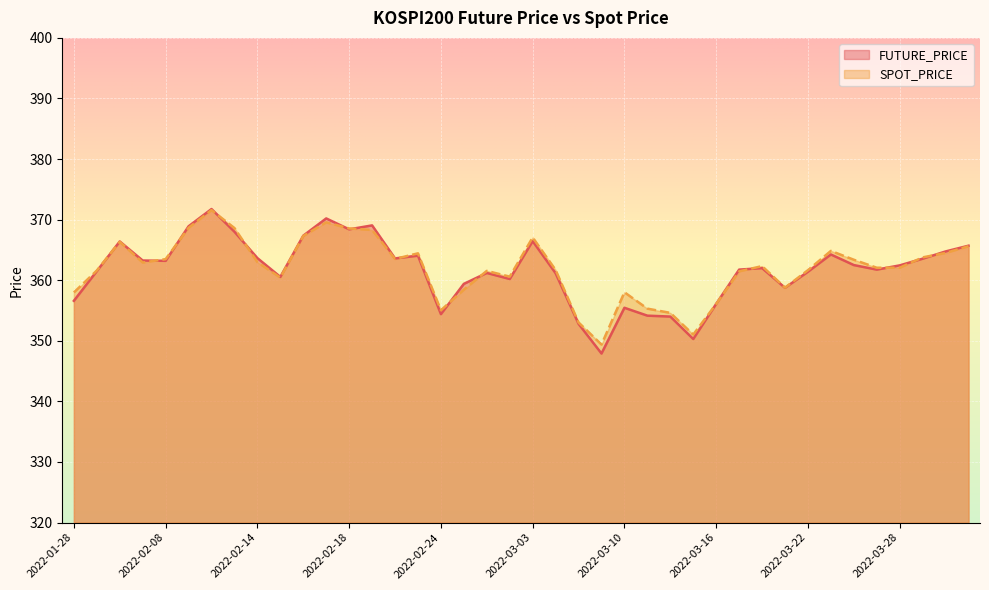

How many interior local valleys does the FUTURE_PRICE series have?

10